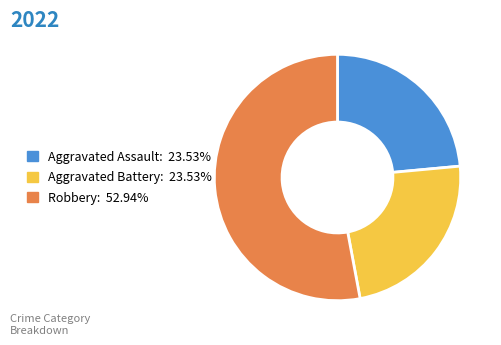

How many segments does this pie chart have?

3